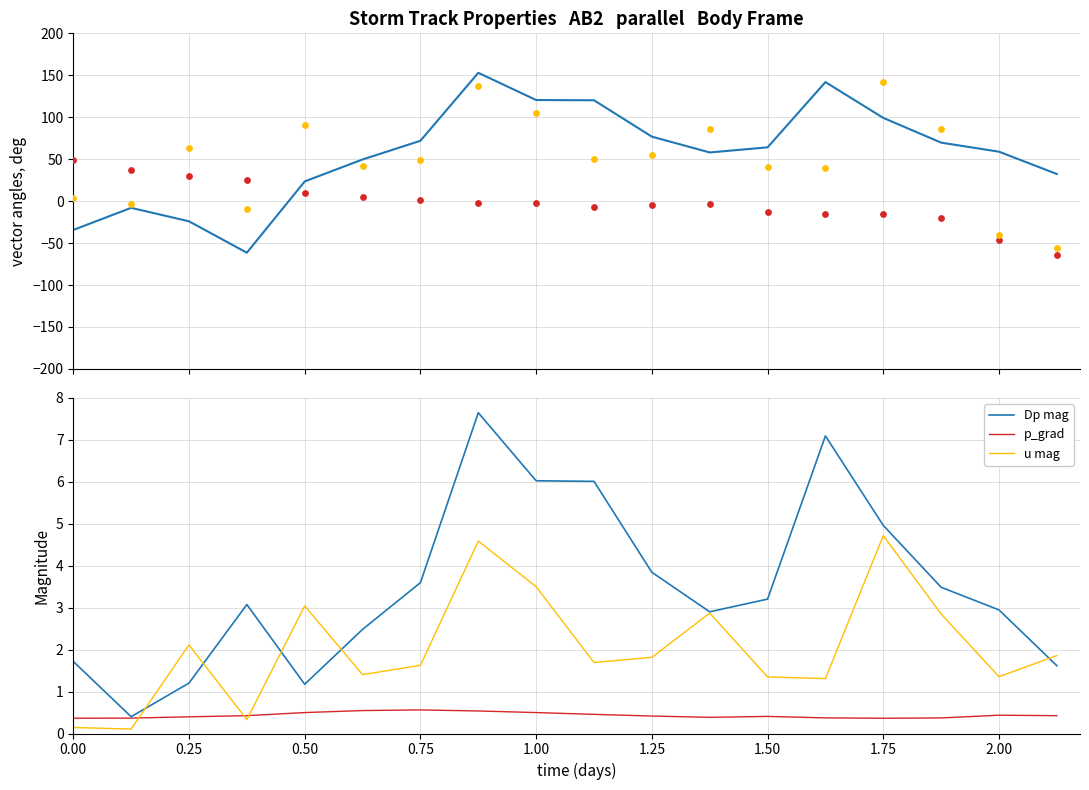

Is the value of u mag at 1.50 greater than the value of Dp mag at 1.75?

No